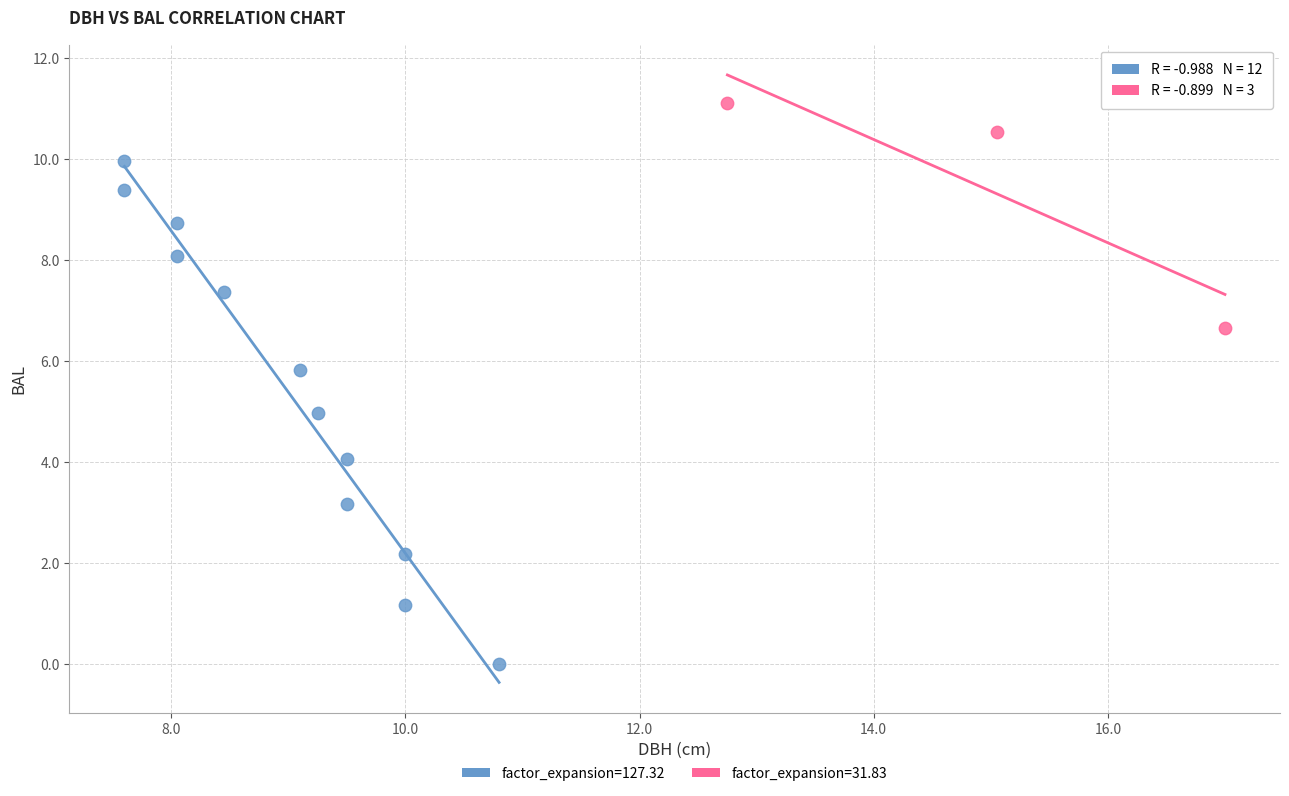

Which series reaches the maximum Y coordinate?

factor_expansion=31.83